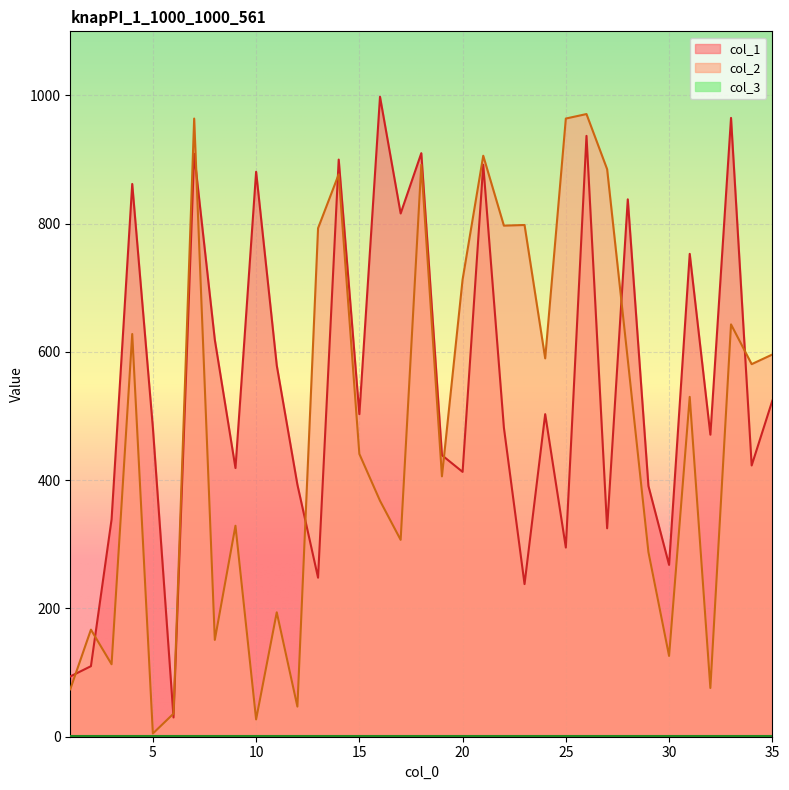

What value does the col_2 series have at 28, to the nearest 10?

590